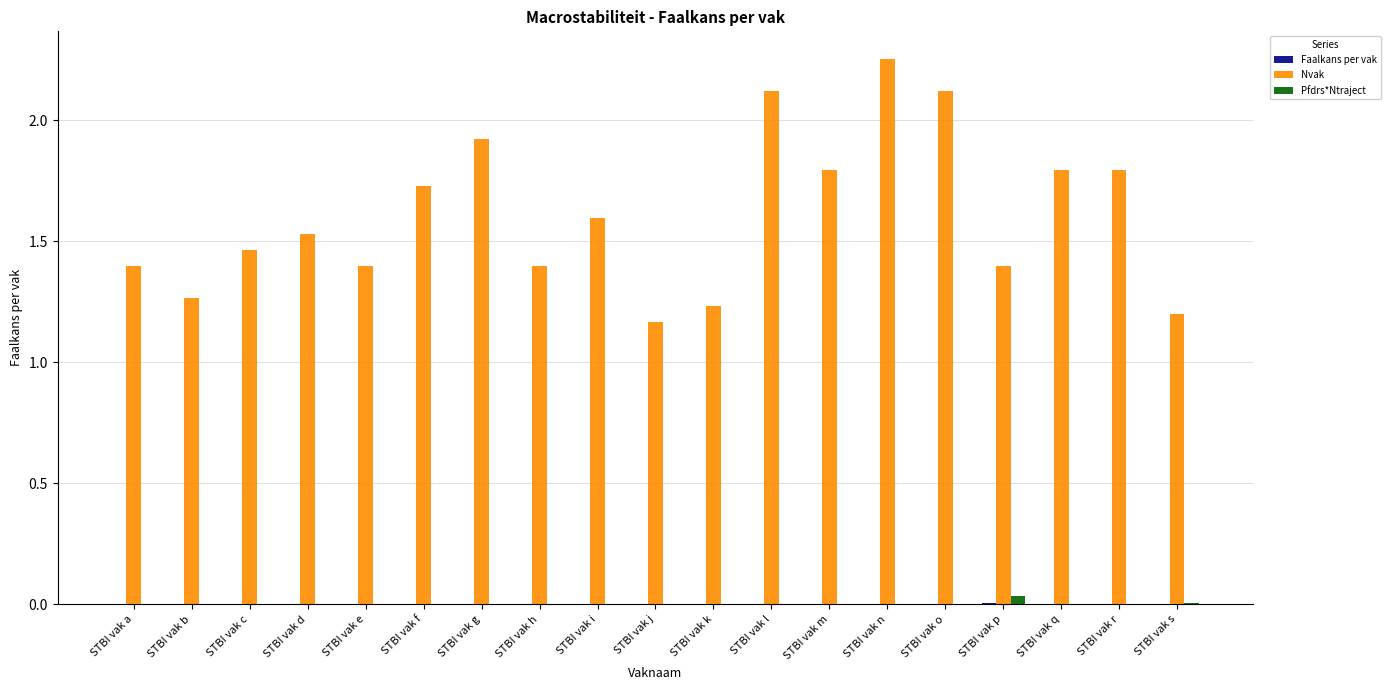

Which label corresponds to the largest value in the chart?

STBI vak n